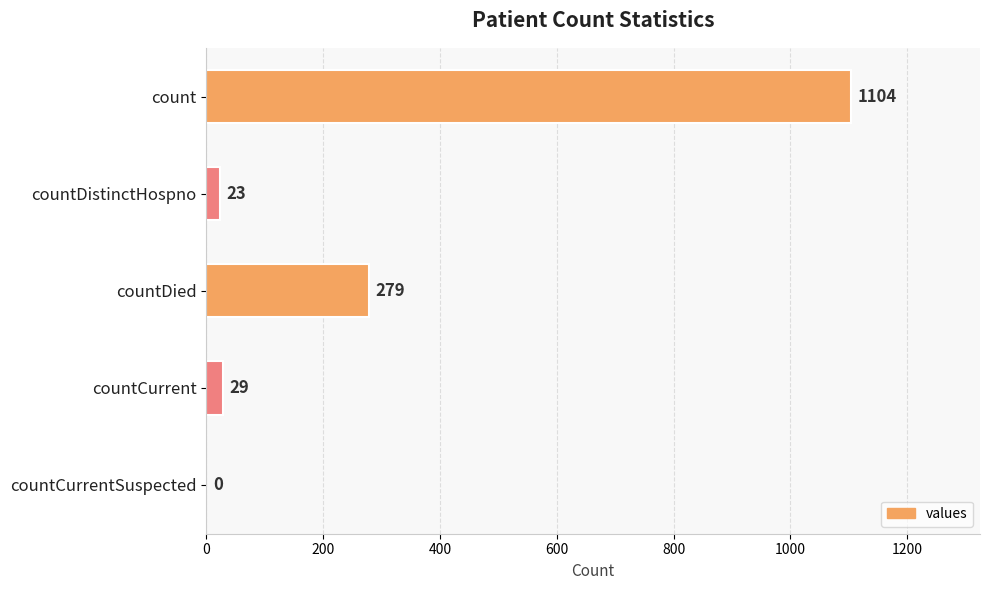

What is the sum of the values at countDied and count?

1383